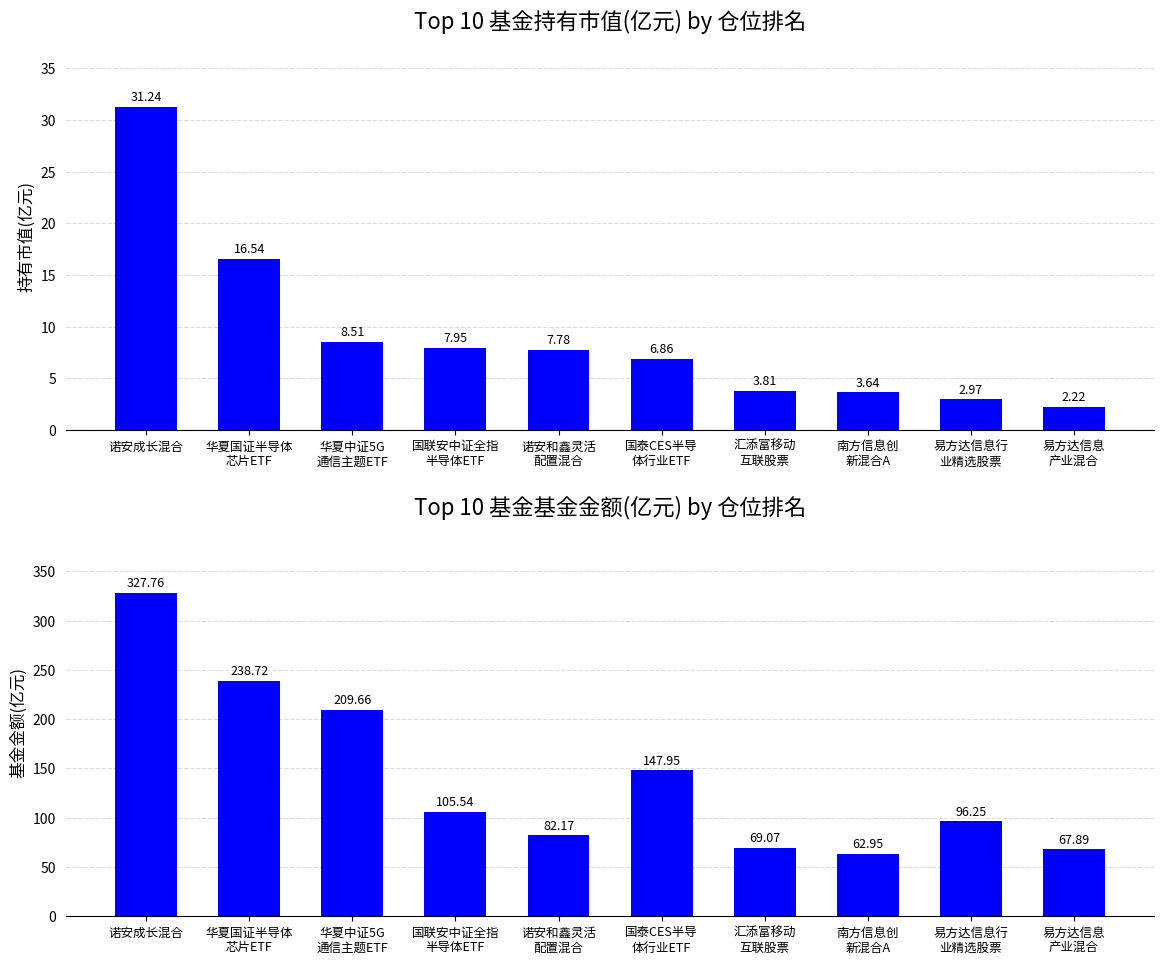

Rank the series by their maximum value, from highest to lowest.

基金金额(亿元), 持有市值(亿元)